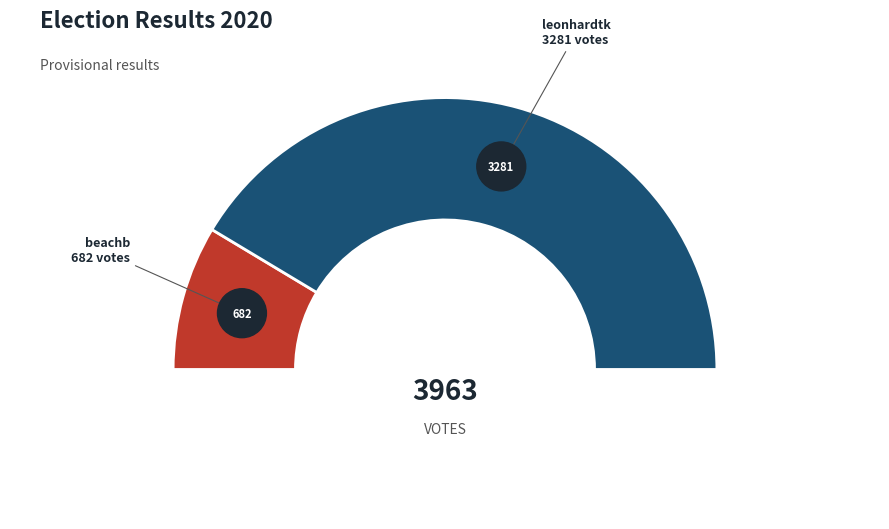

To the nearest percent, what is the combined percentage of beachb and leonhardtk?

100%